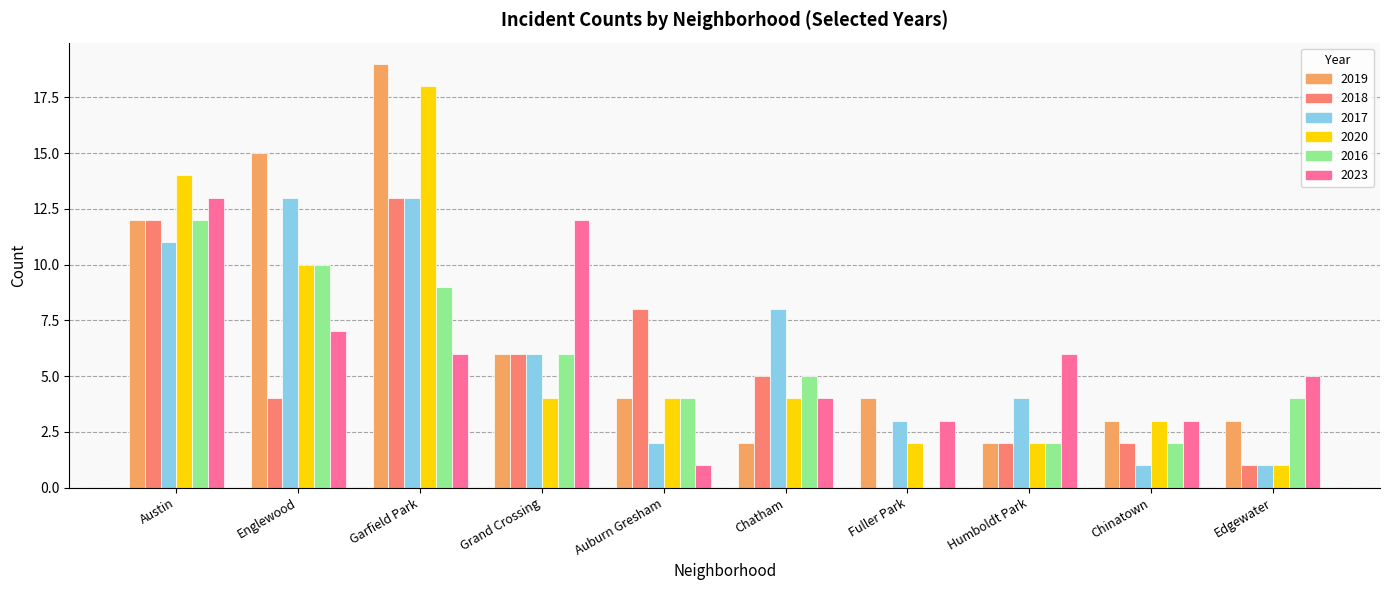

Which category has the highest value across all series?

Garfield Park